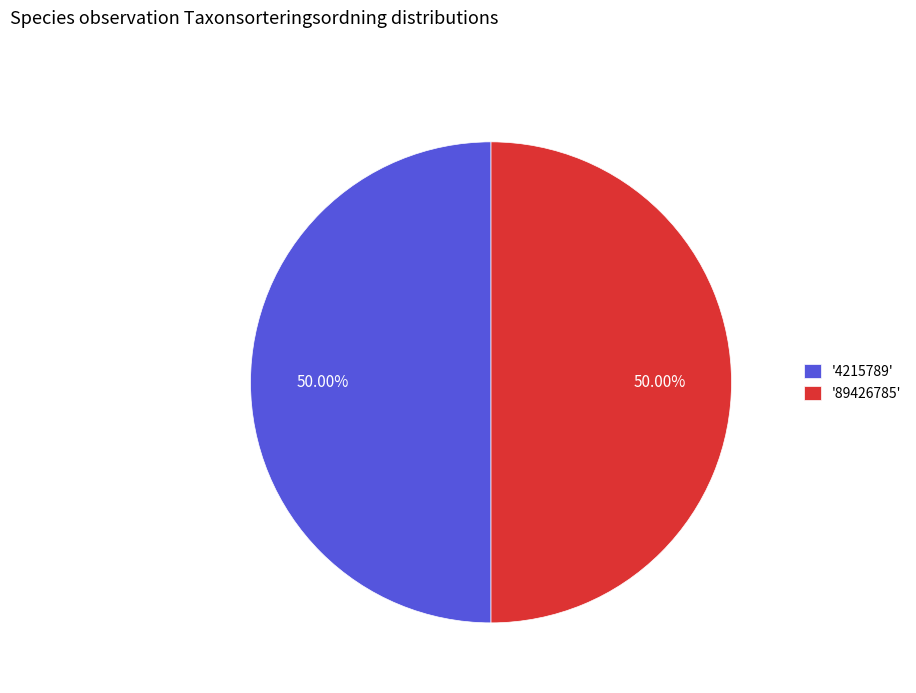

Approximately how many times larger is the value at '4215789' compared to '89426785'?

1.0